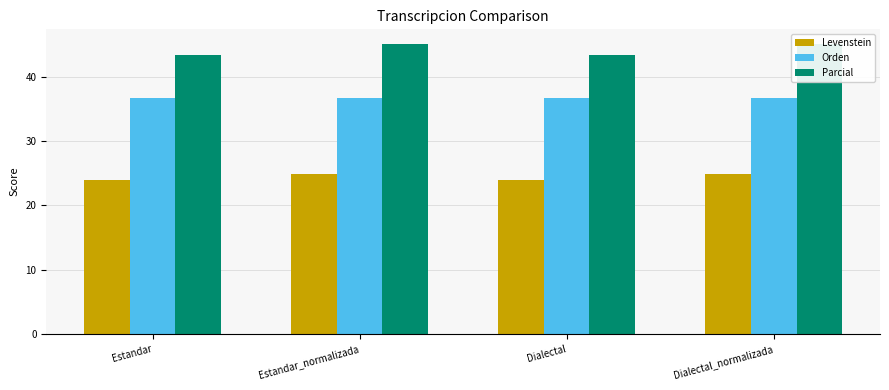

Is it true that Orden equals 53.2 at Dialectal?

False